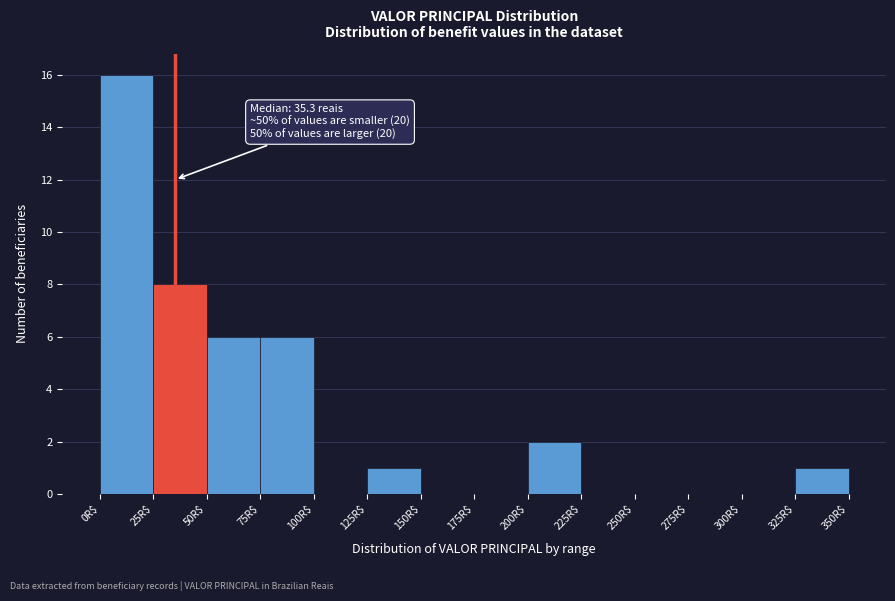

Which range on the x-axis has the tallest bar?

0 to 25